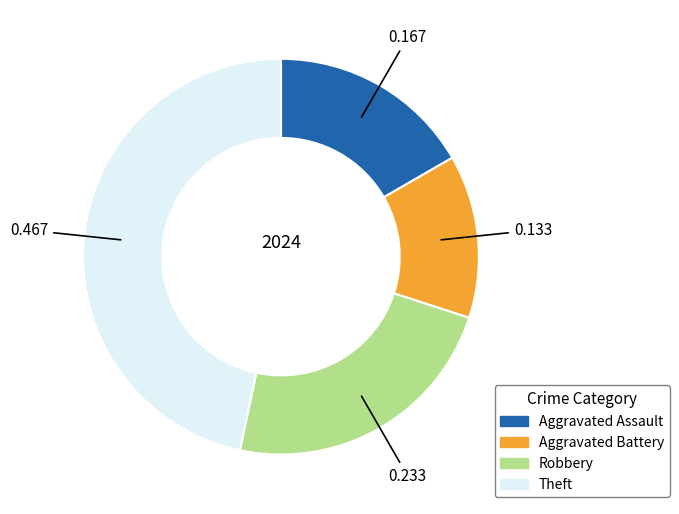

Is there a majority slice in this chart?

No